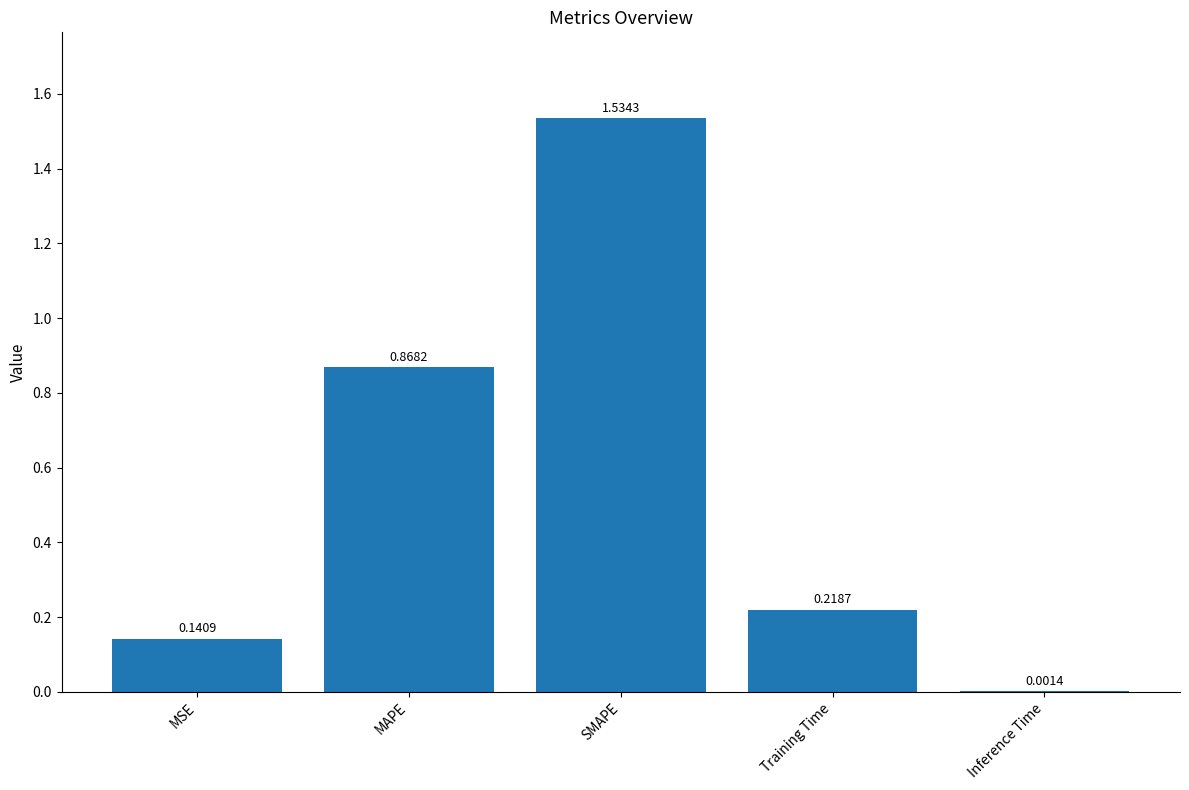

Which category has the highest value across all series?

SMAPE